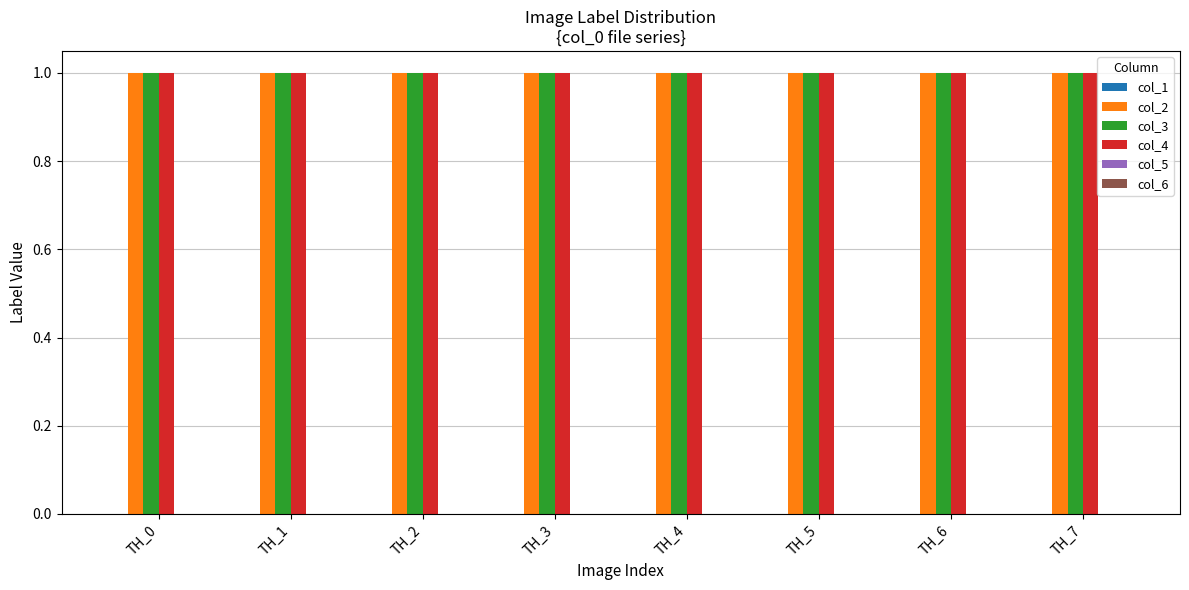

The col_3 series shows 1 at TH_3. True or false?

True